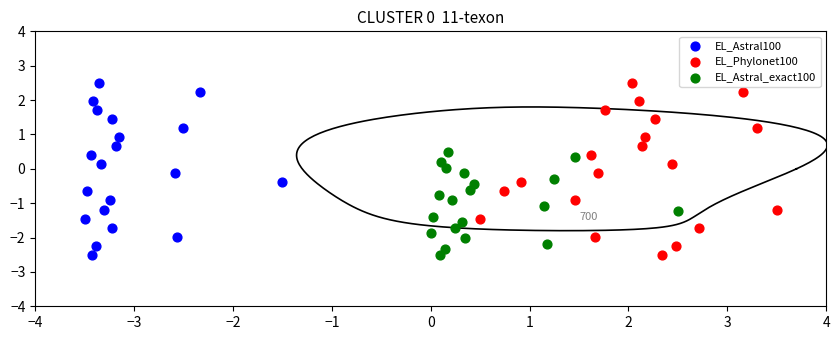

What are all the series names shown in the legend?

EL_Astral100, EL_Phylonet100, EL_Astral_exact100